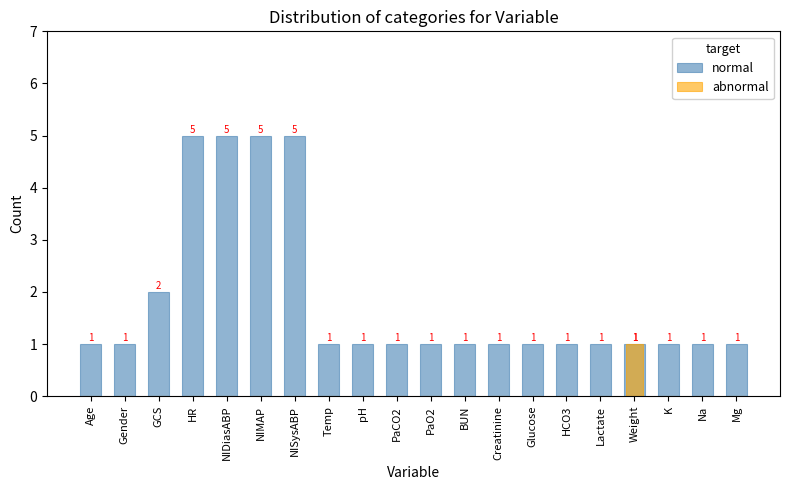

How many normal values are between 1 and 2?

16